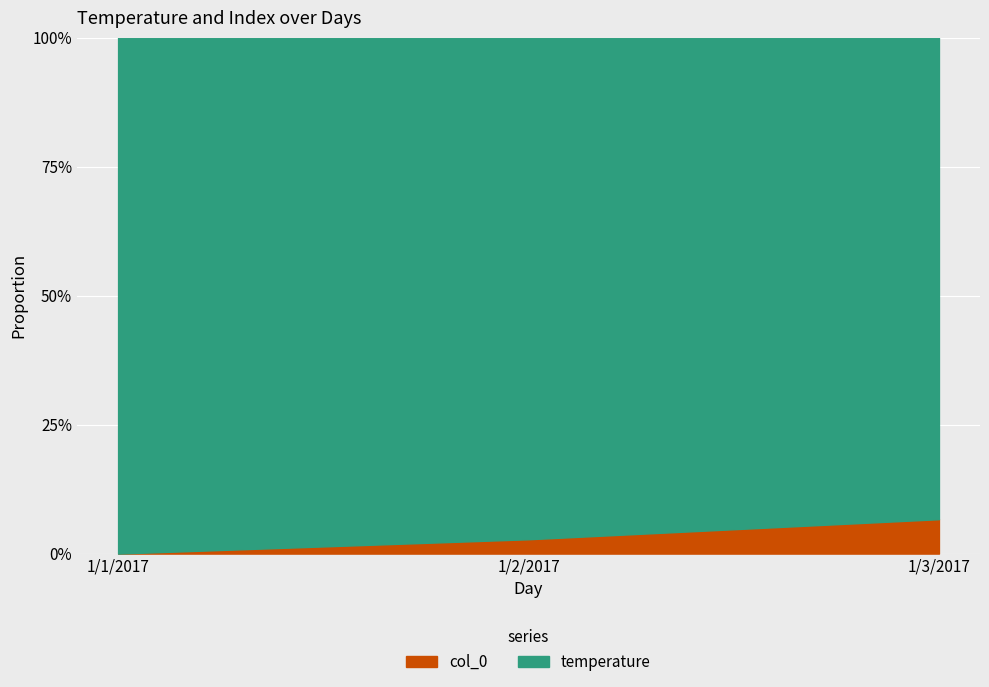

What are all the series names shown in the legend?

col_0, temperature